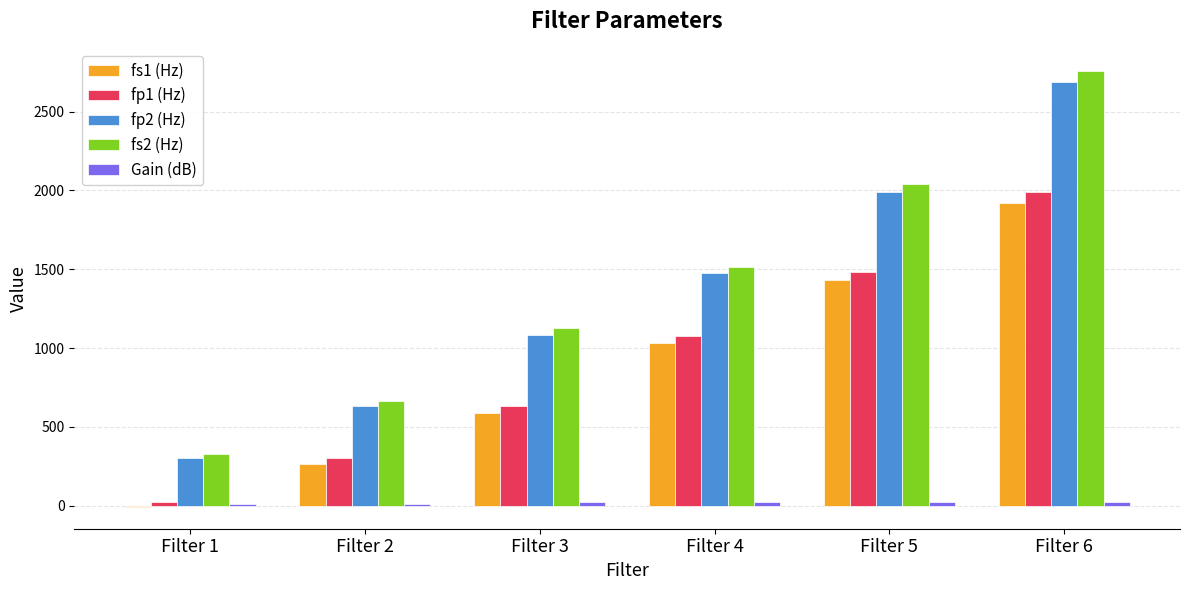

What is the maximum value shown in the chart?

2760.0